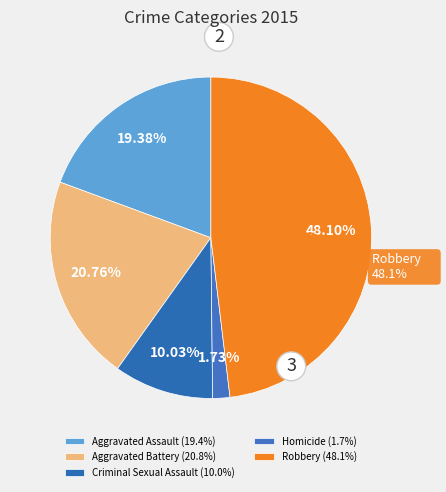

To the nearest percent, what is the average slice percentage?

20%